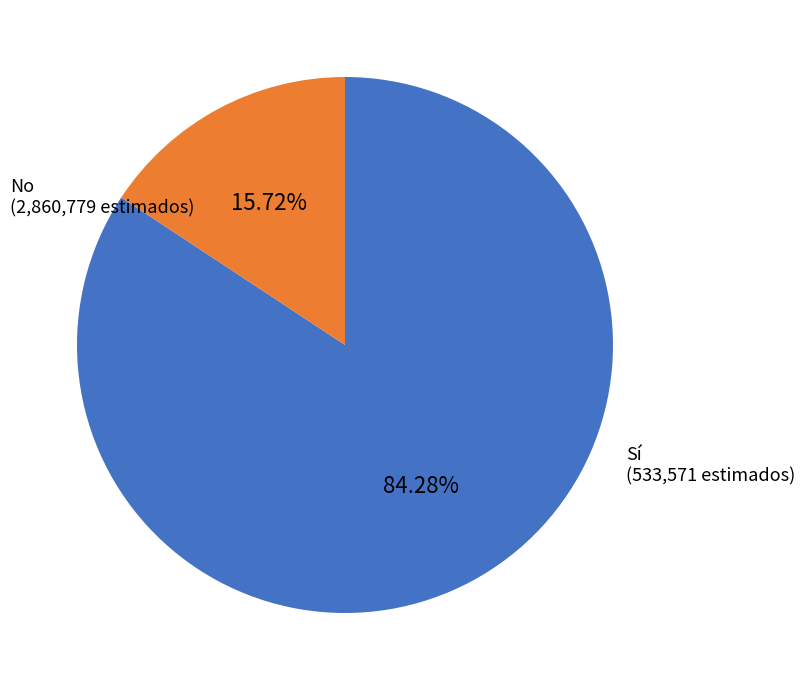

Is there any slice that represents more than half of the pie?

Yes